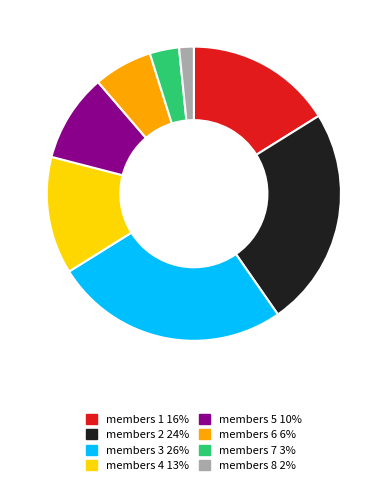

Is there any slice that represents more than half of the pie?

No